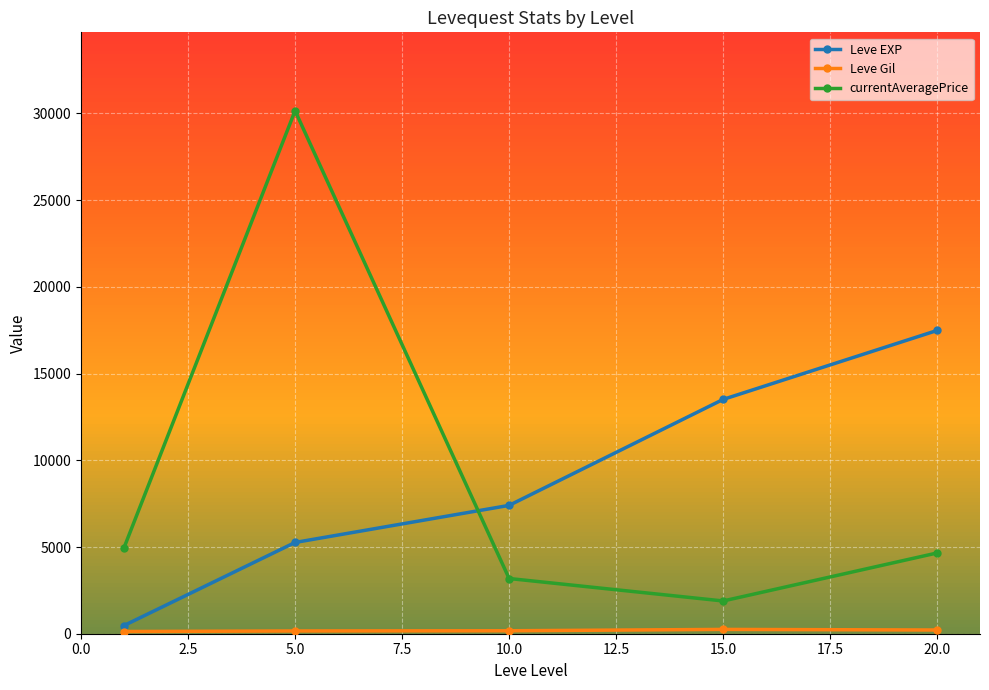

True or false: Leve EXP has more than 2 interior local peaks.

False